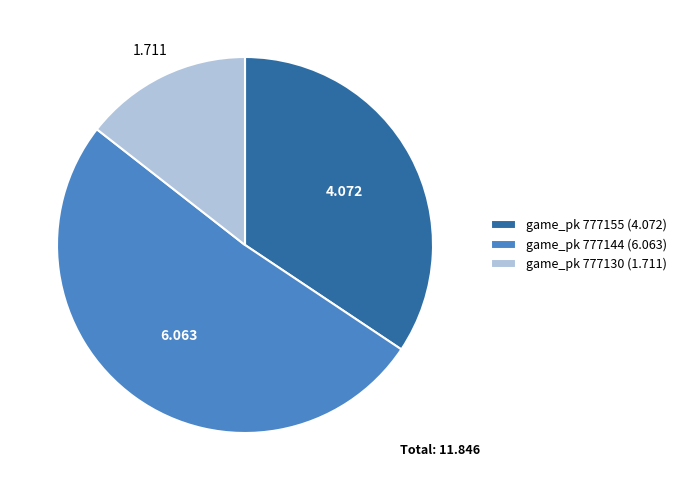

Is the sum of game_pk 777155 (4.072) and game_pk 777130 (1.711) greater than half?

No